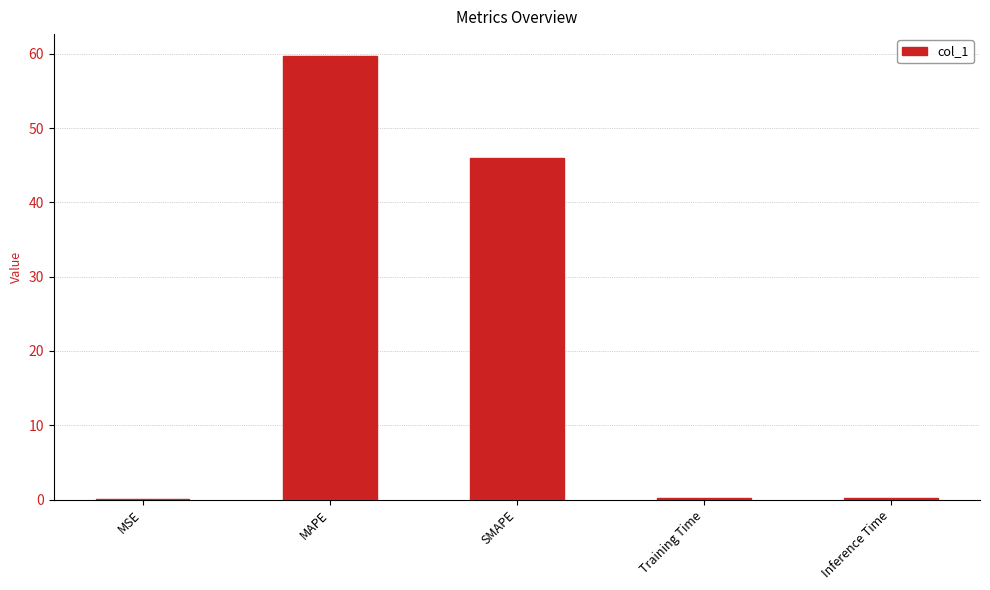

What is the approximate value at Training Time?

0.2